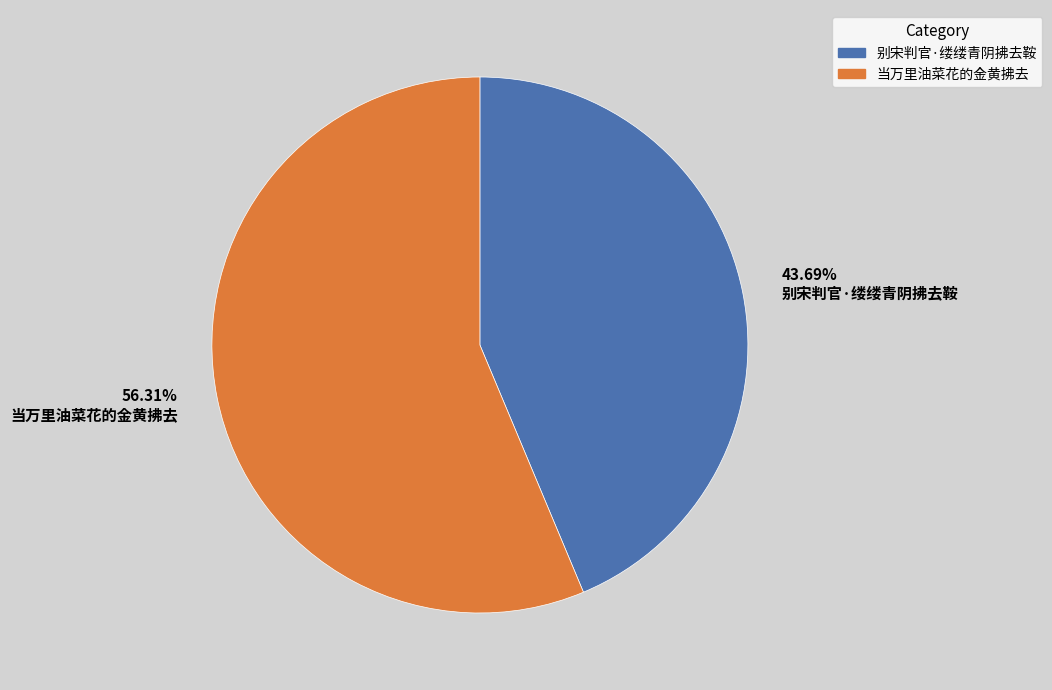

To the nearest percent, what is the difference between the largest and smallest slice percentages?

13%